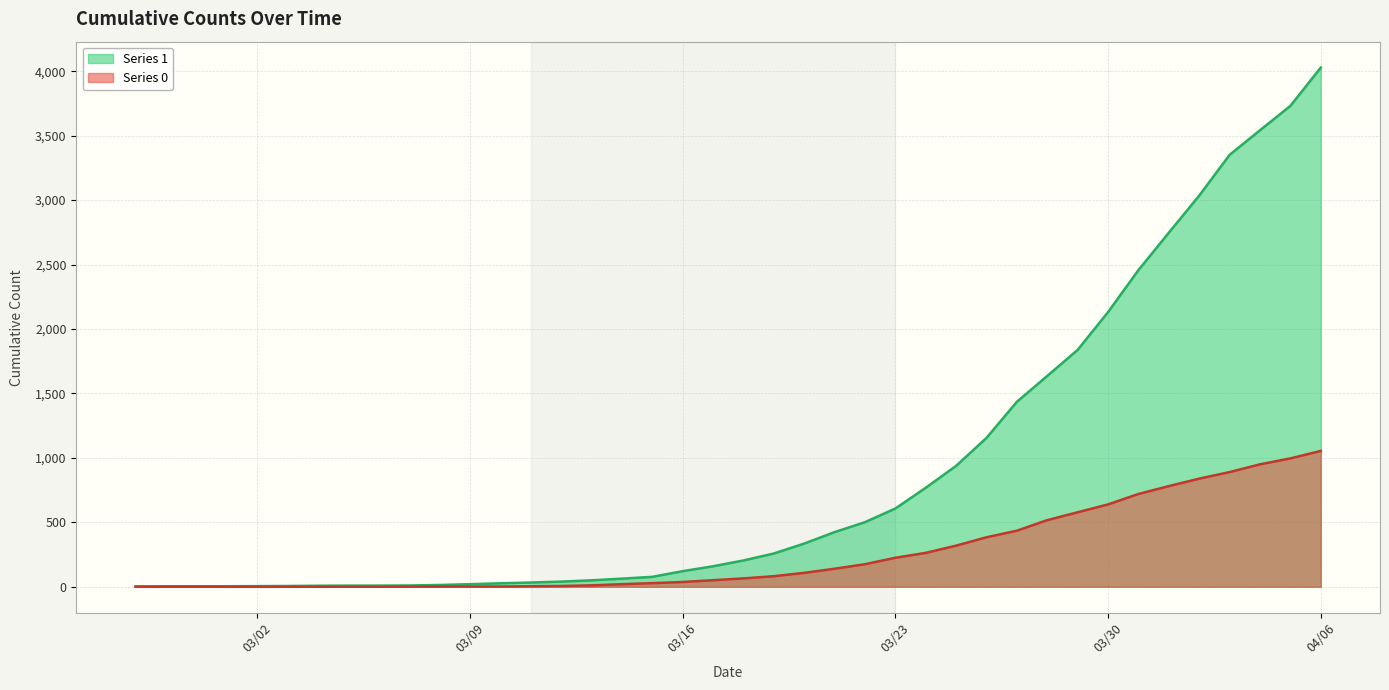

Which has a higher value, 2020-03-21 or 2020-03-14?

2020-03-21